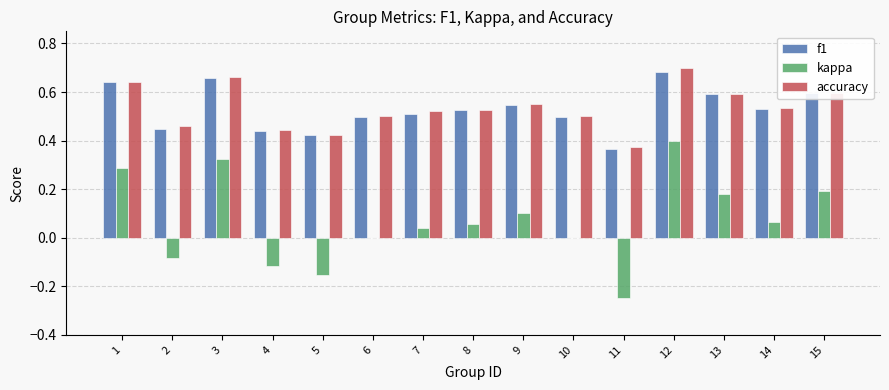

Is it true that f1 equals 0.4 at 4?

True